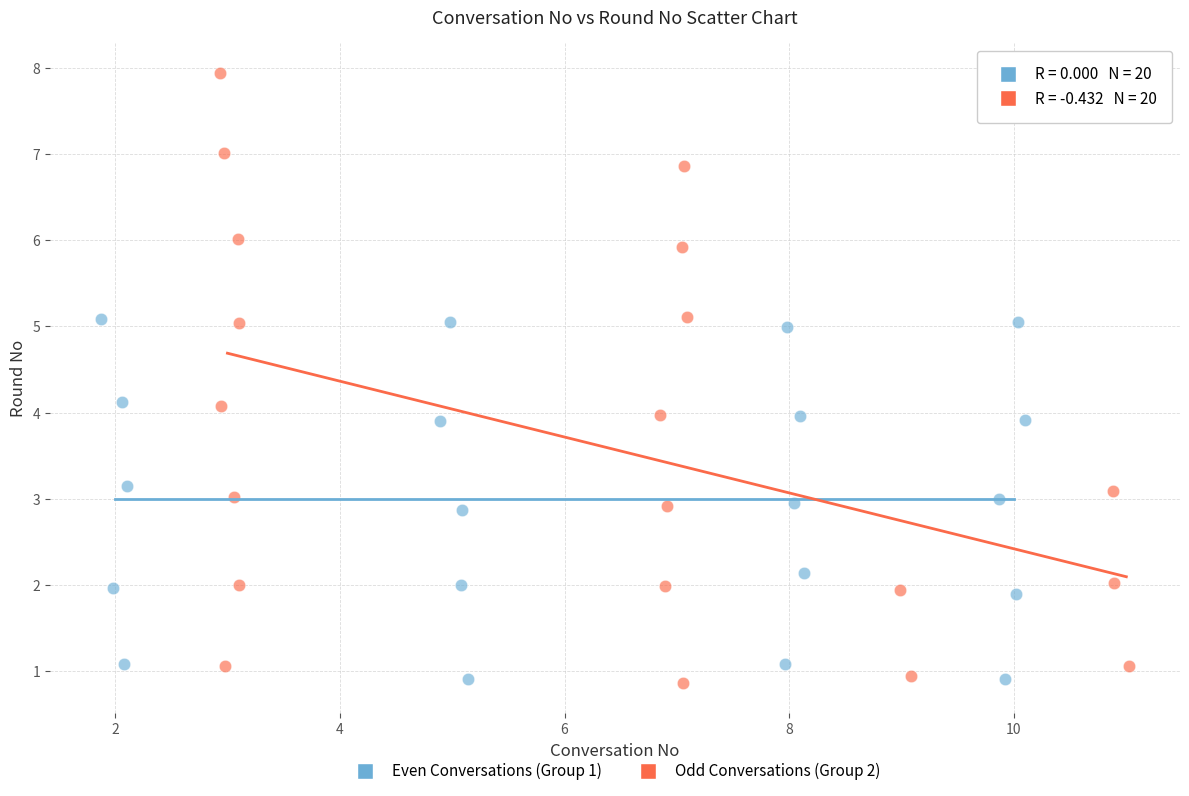

Which series contains the highest Y value?

Odd Conversations (Group 2)